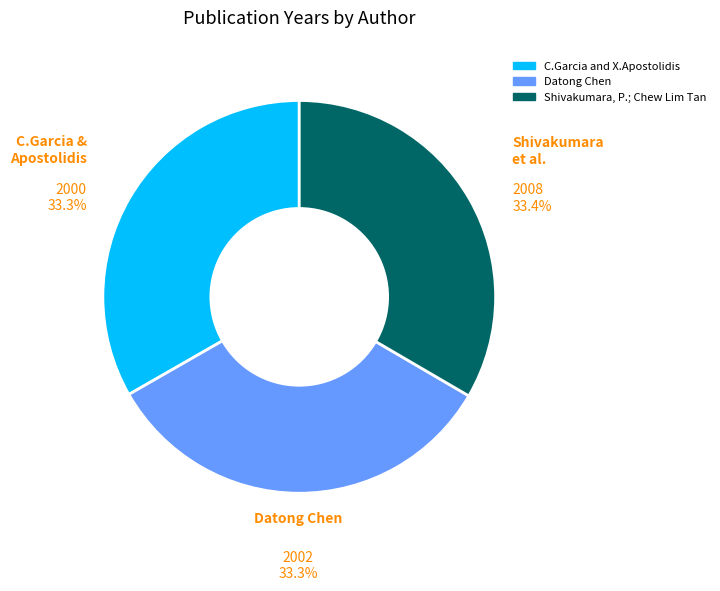

Is there a majority slice in this chart?

No